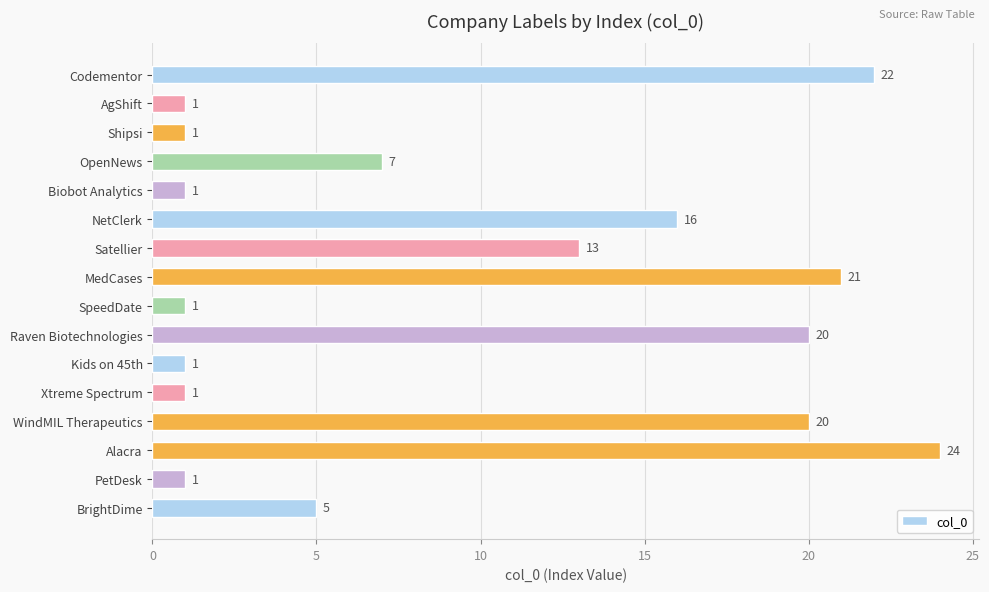

What is the value of the 7th bar from the top?

13